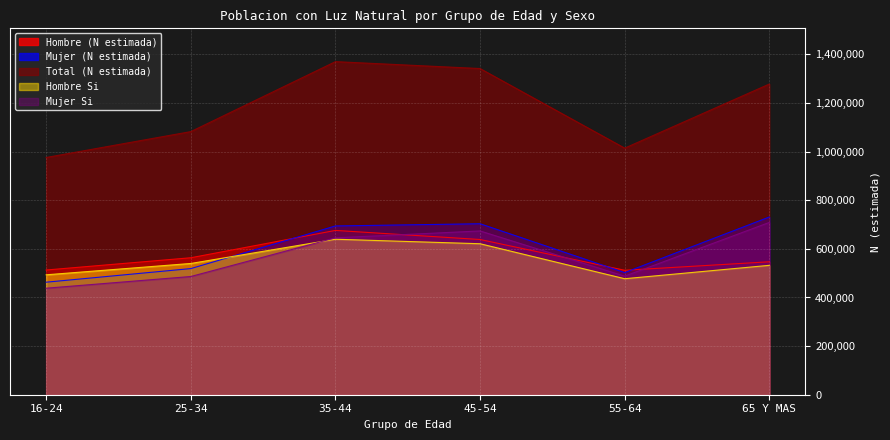

Rank the series by their maximum value, from lowest to highest.

Hombre Si, Hombre (N estimada), Mujer Si, Mujer (N estimada), Total (N estimada)